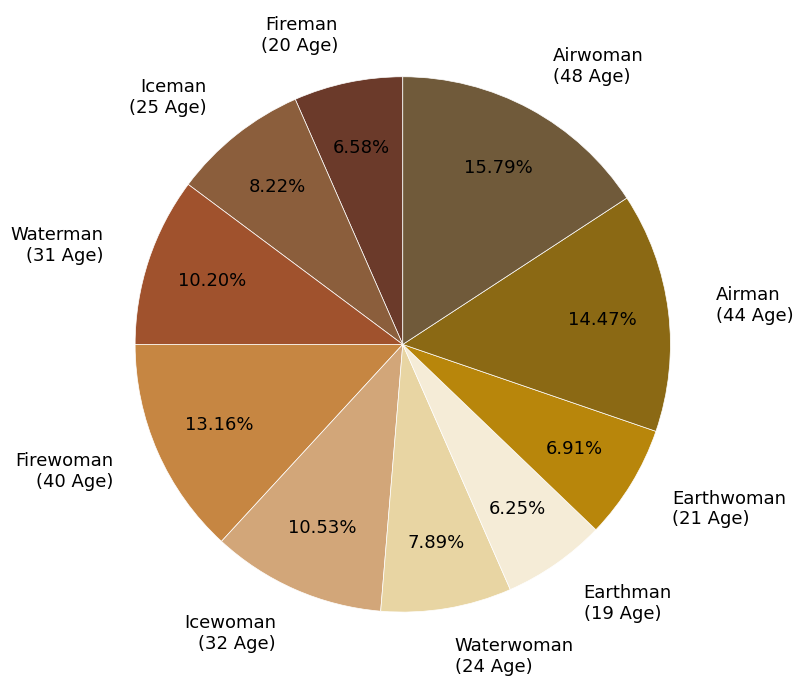

Does any single category account for the majority?

No